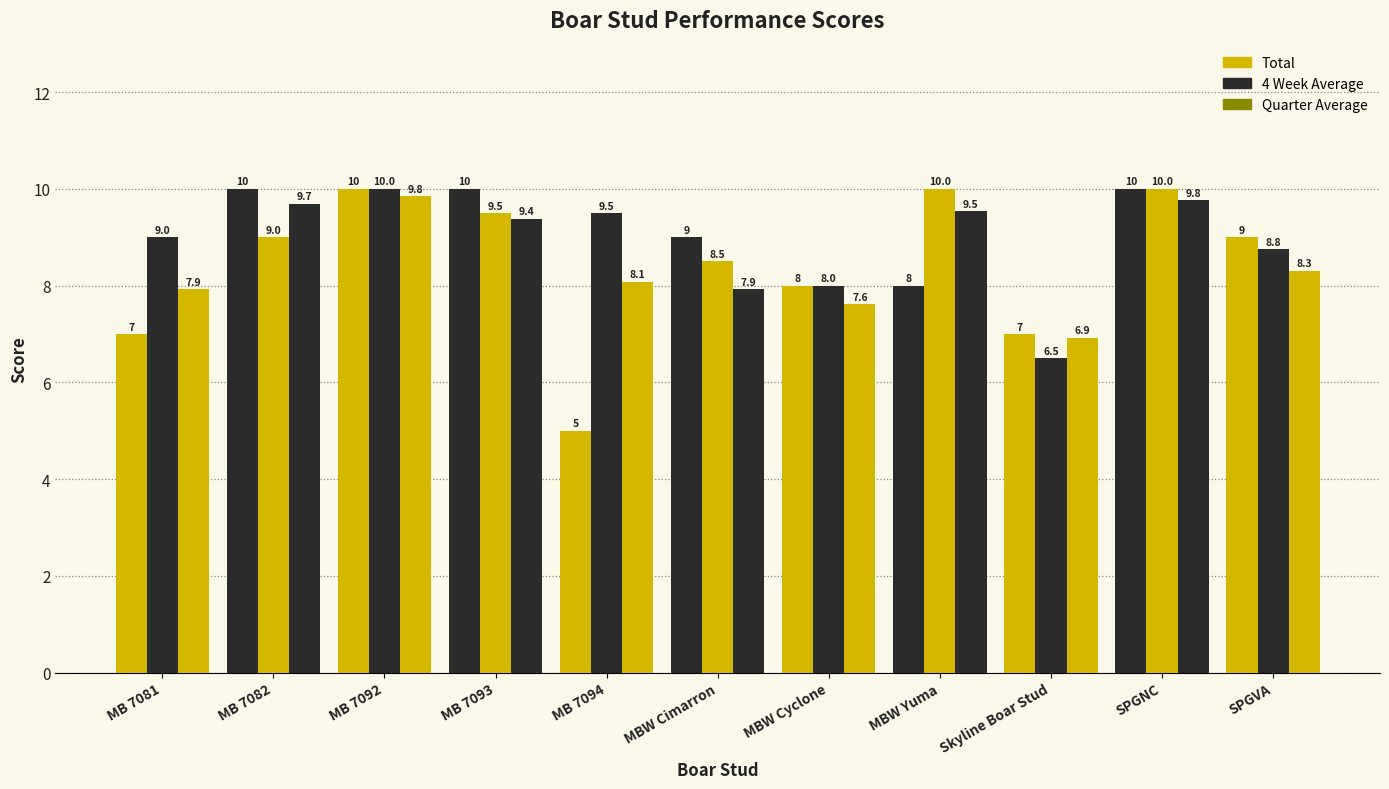

The 4 Week Average series shows 10.0 at MBW Yuma. True or false?

True